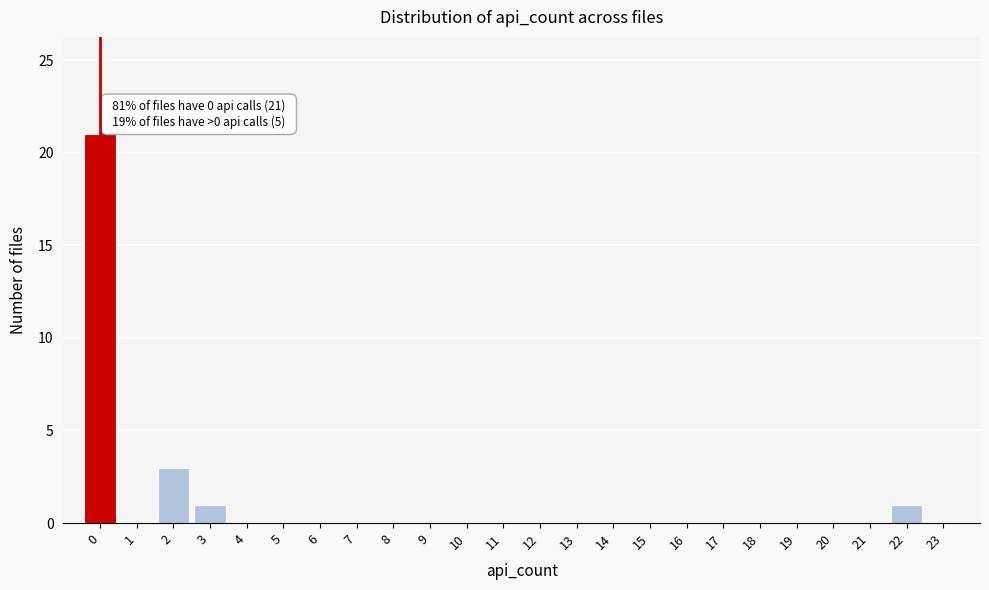

Reading left to right, transcribe all the data shown in this chart.

0=21	1=0	2=3	3=1	4=0	5=0	6=0	7=0	8=0	9=0	10=0	11=0	12=0	13=0	14=0	15=0	16=0	17=0	18=0	19=0	20=0	21=0	22=1	23=0